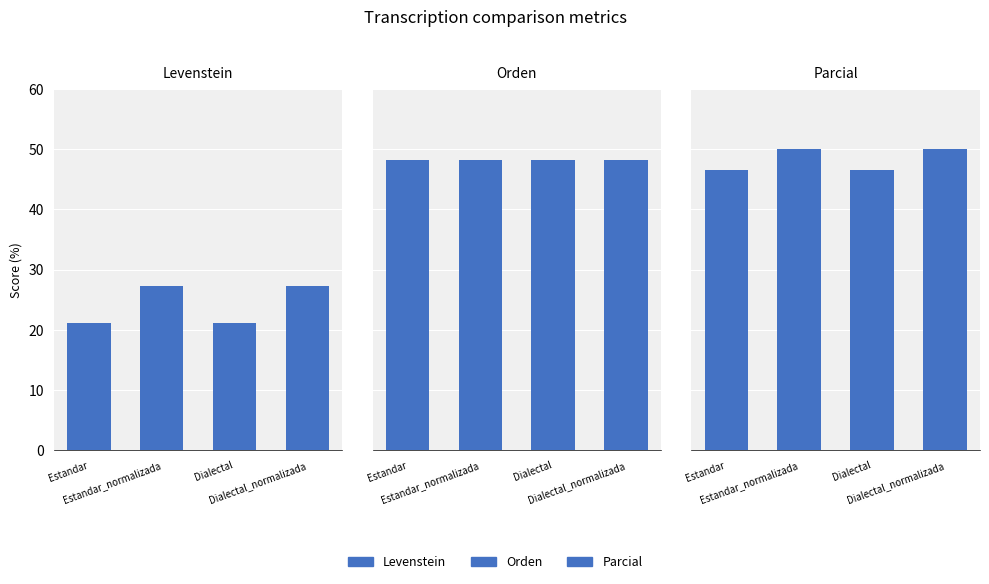

Between Estandar and Dialectal_normalizada, which is larger?

Dialectal_normalizada